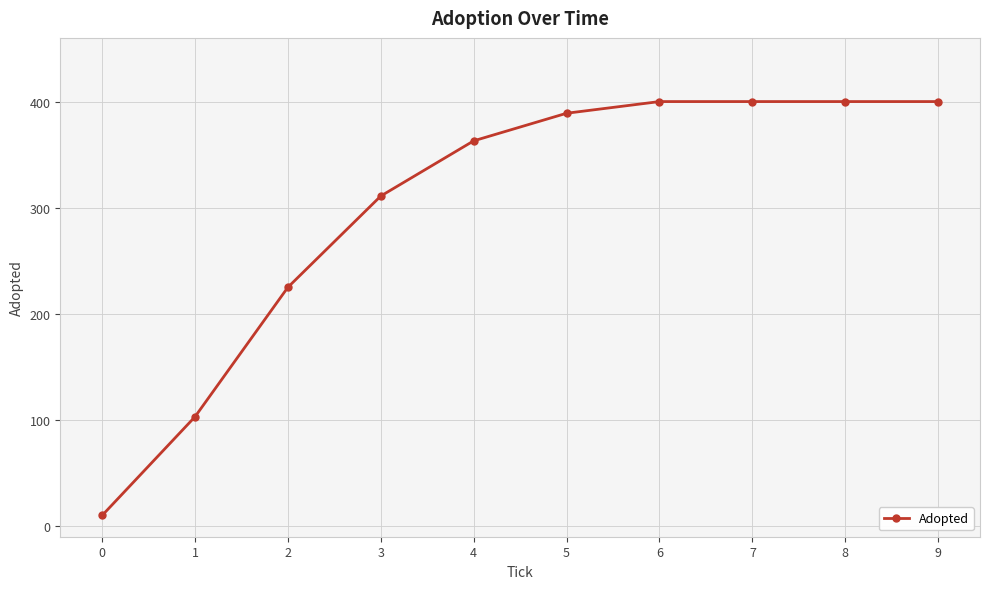

What value does the data have at 9, to the nearest 10?

400